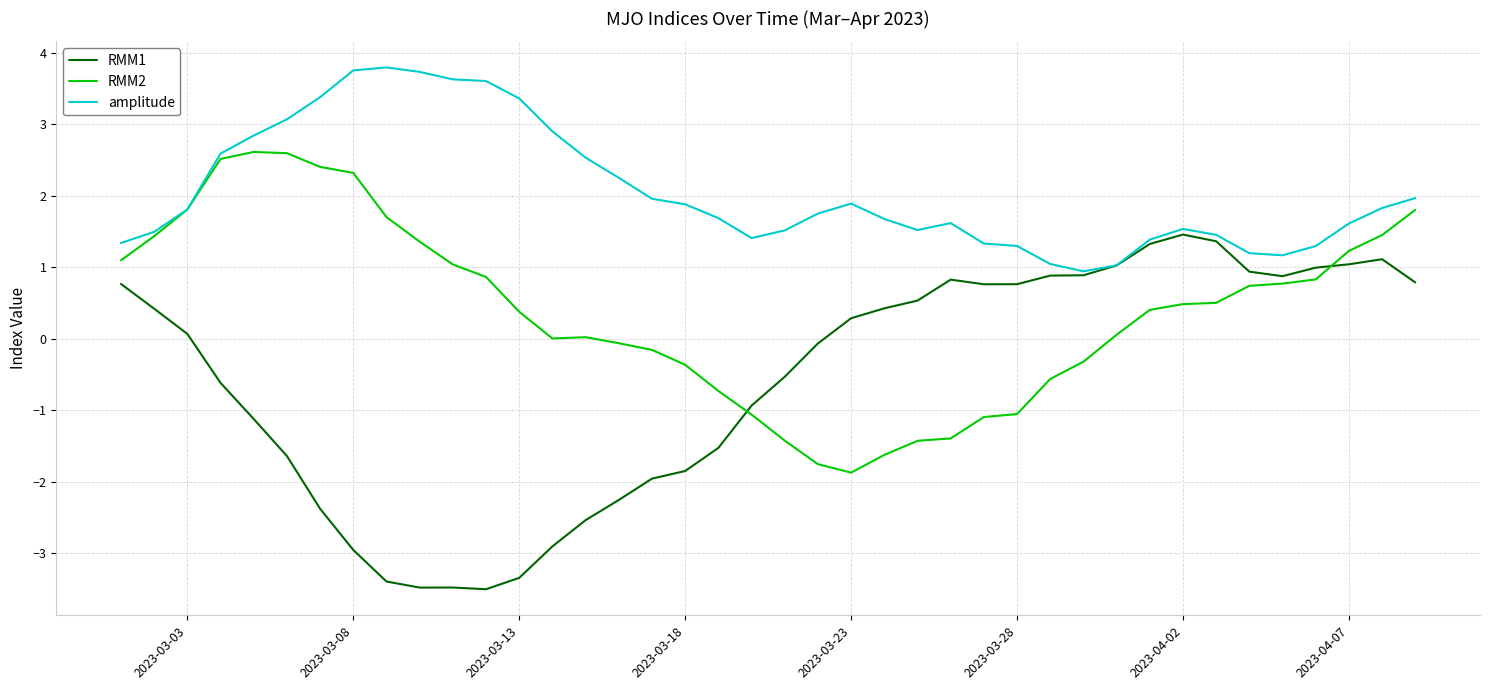

Rank the series by their average value, from lowest to highest.

RMM1, RMM2, amplitude